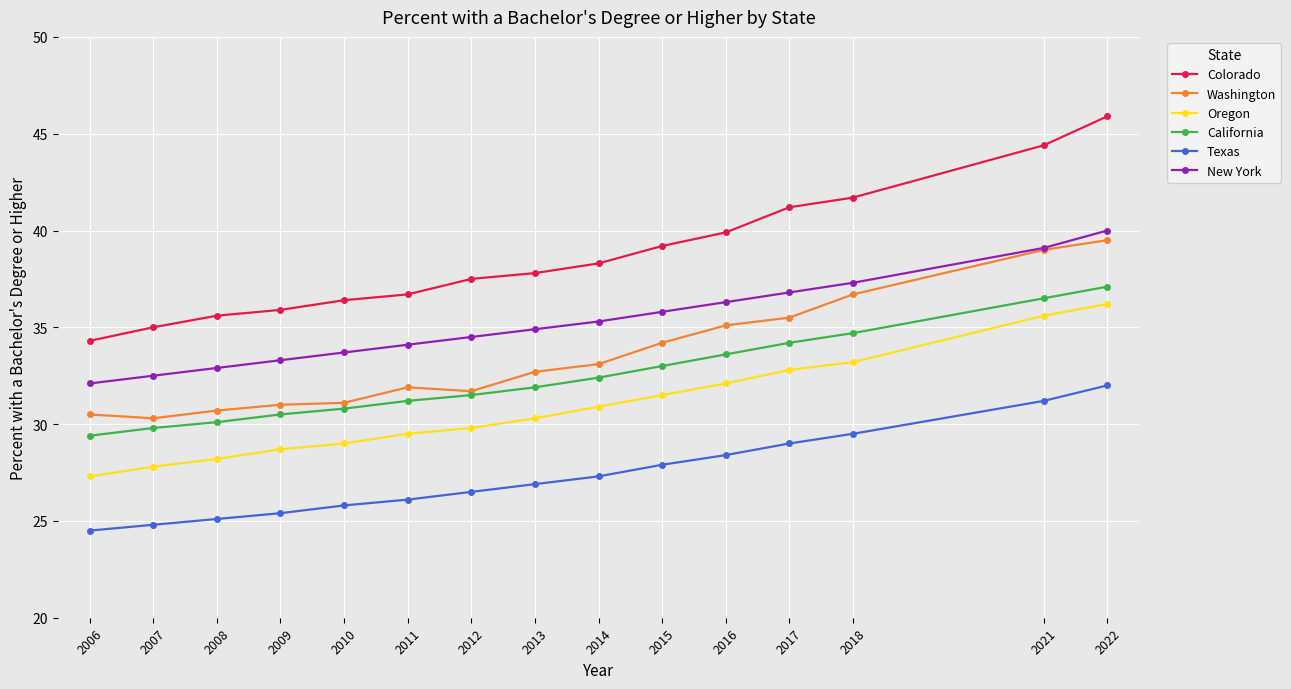

What is the difference between the maximum and minimum values in the New York series?

7.9